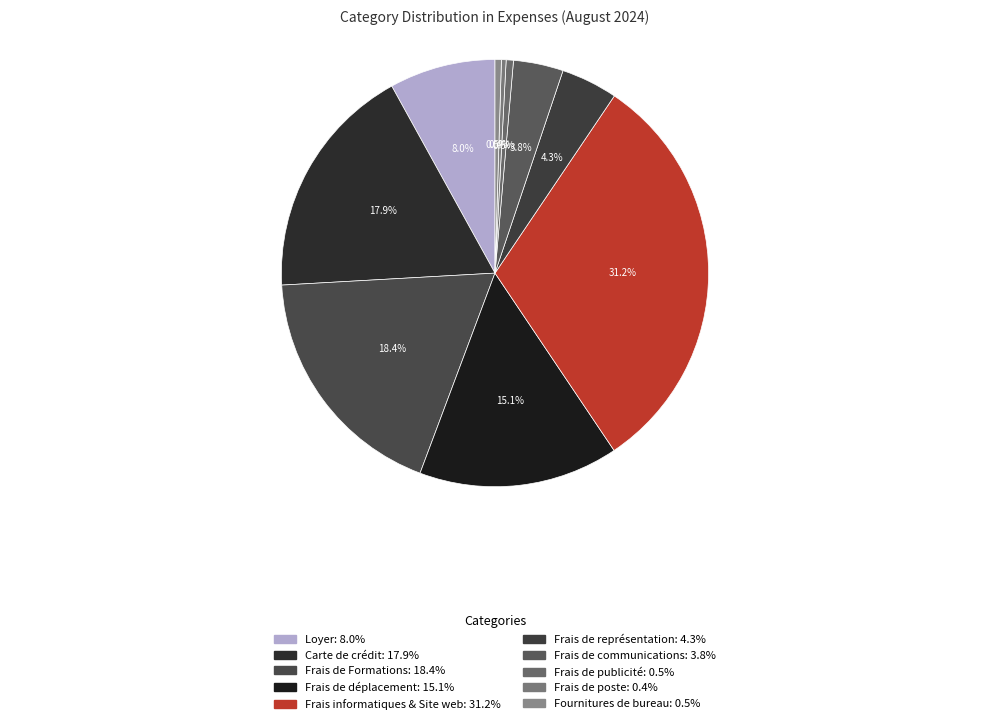

To the nearest percent, what is the combined percentage of Frais de représentation and Frais de déplacement?

19%